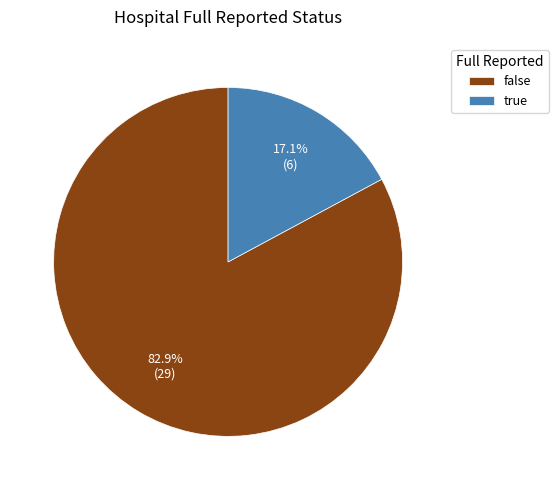

What is the ratio of the value at false to the value at true?

4.8